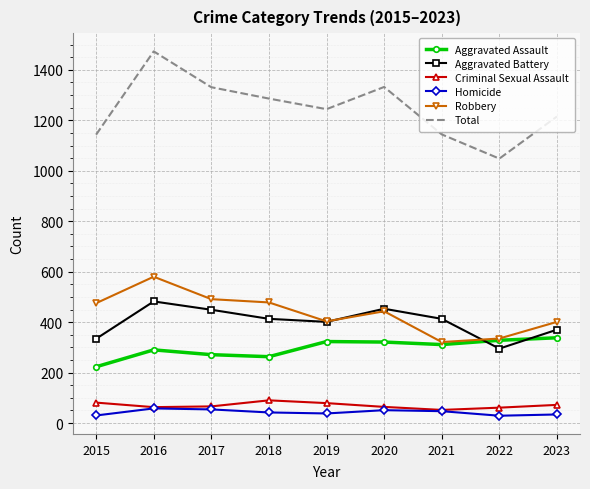

At which category is the sum across all series the highest?

2016